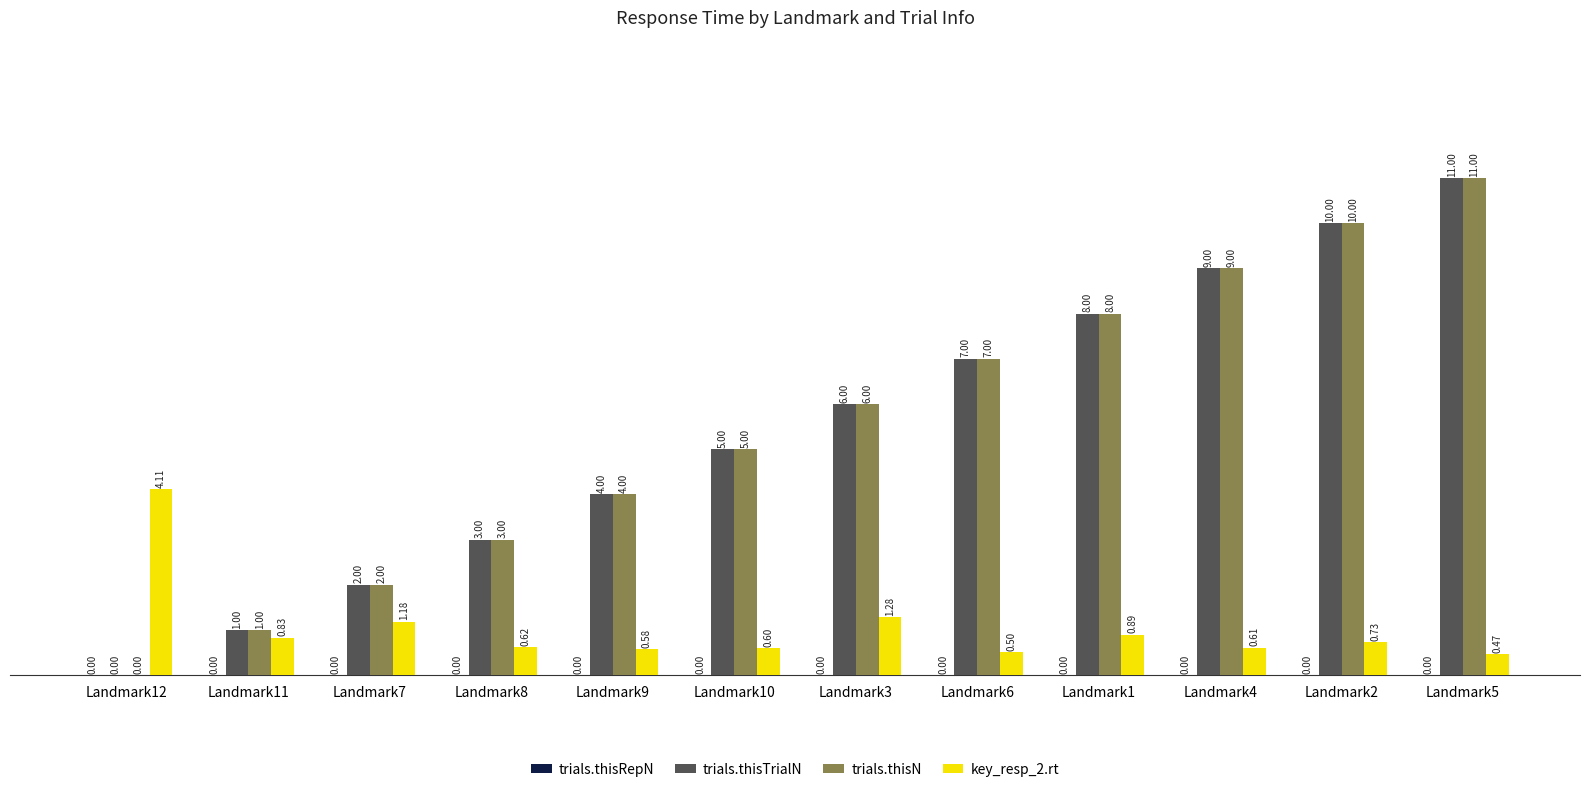

How many values in trials.thisTrialN are above zero?

11